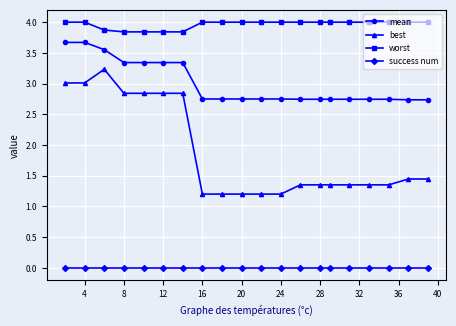

Rank the series by their average value, from highest to lowest.

worst, mean, best, success num